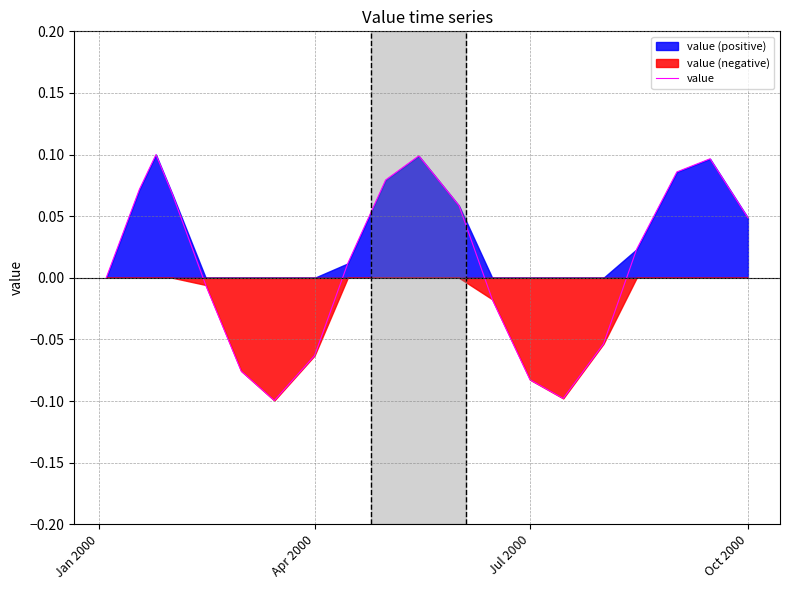

How many distinct data groups are displayed?

1